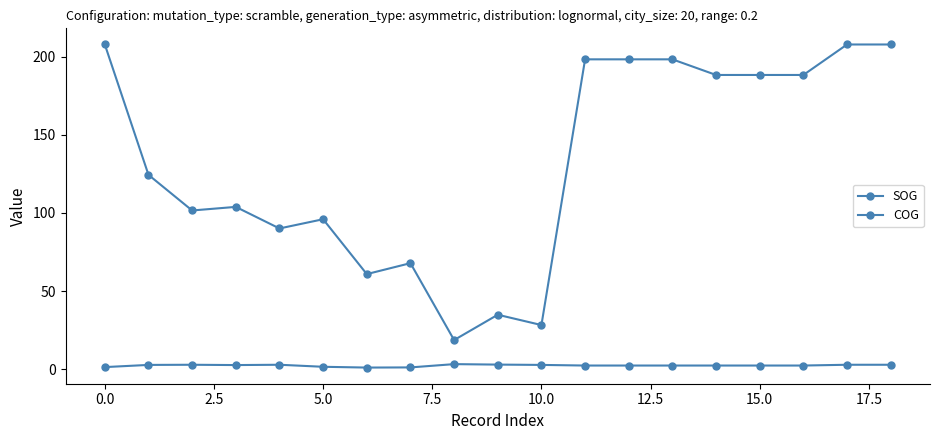

True or false: SOG and COG intersect in this chart.

False